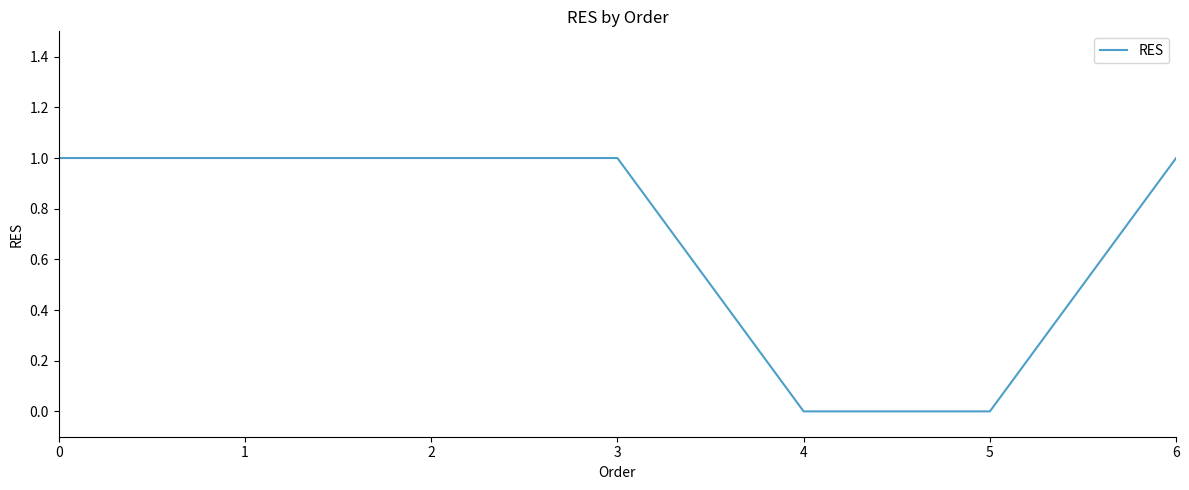

What is the difference between the maximum and minimum values?

1